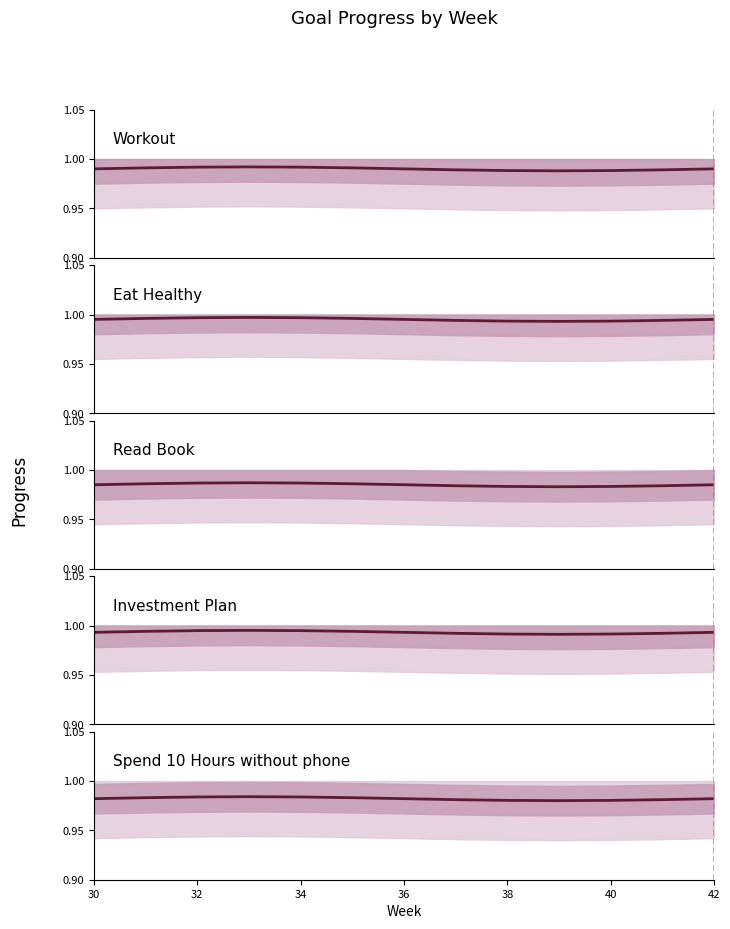

Does the chart have visible grid lines?

No